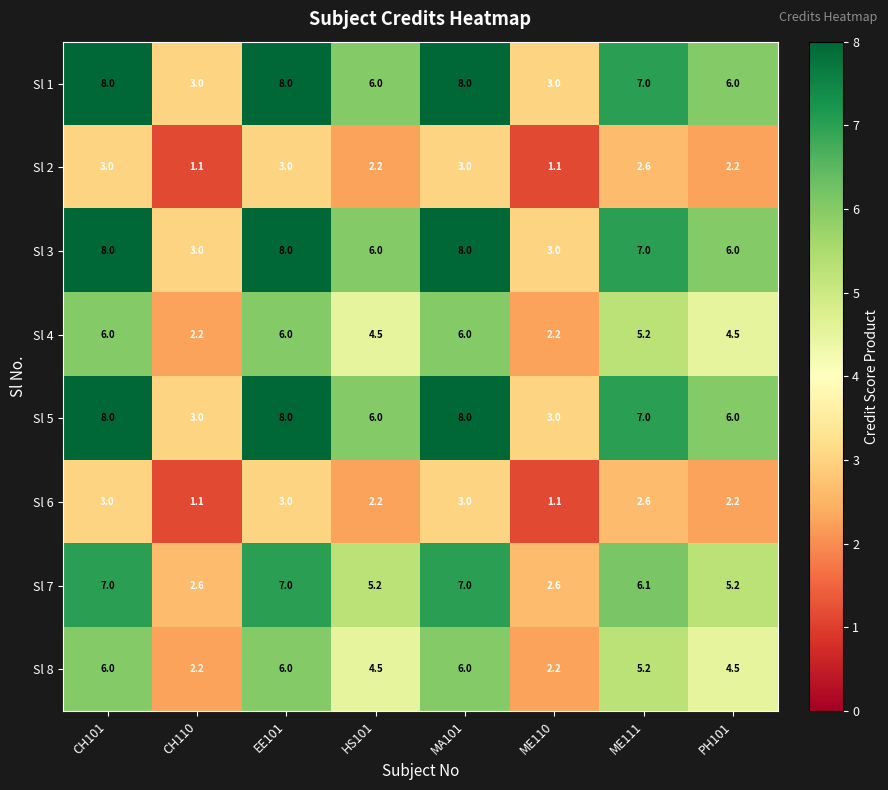

Is the value of Sl 6 at ME111 greater than the value of Sl 7 at HS101?

No